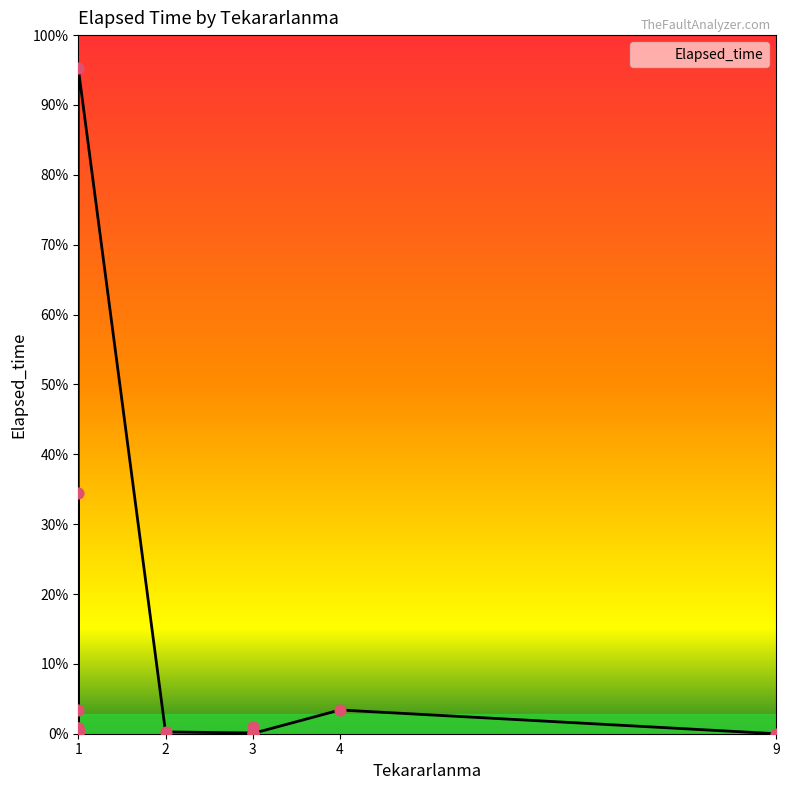

Between 1 and 1, which is larger?

1